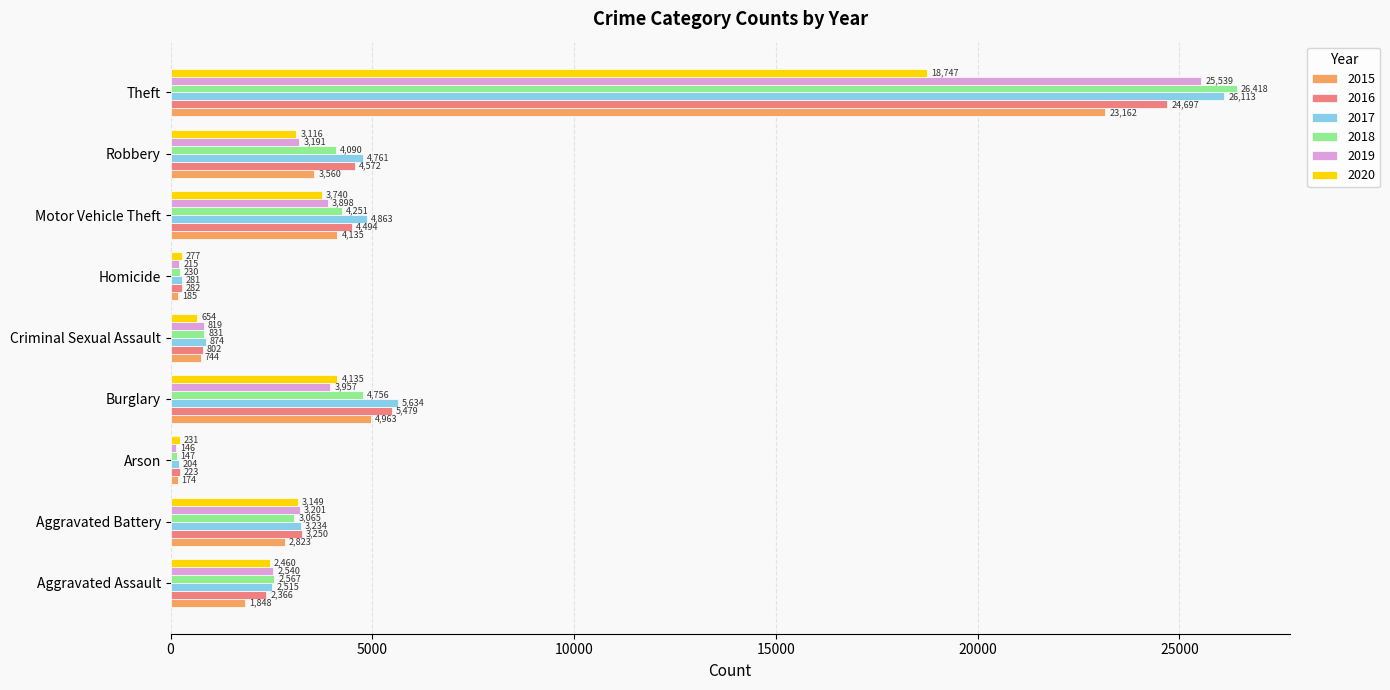

Which category has the highest value in the 2018 series?

Theft